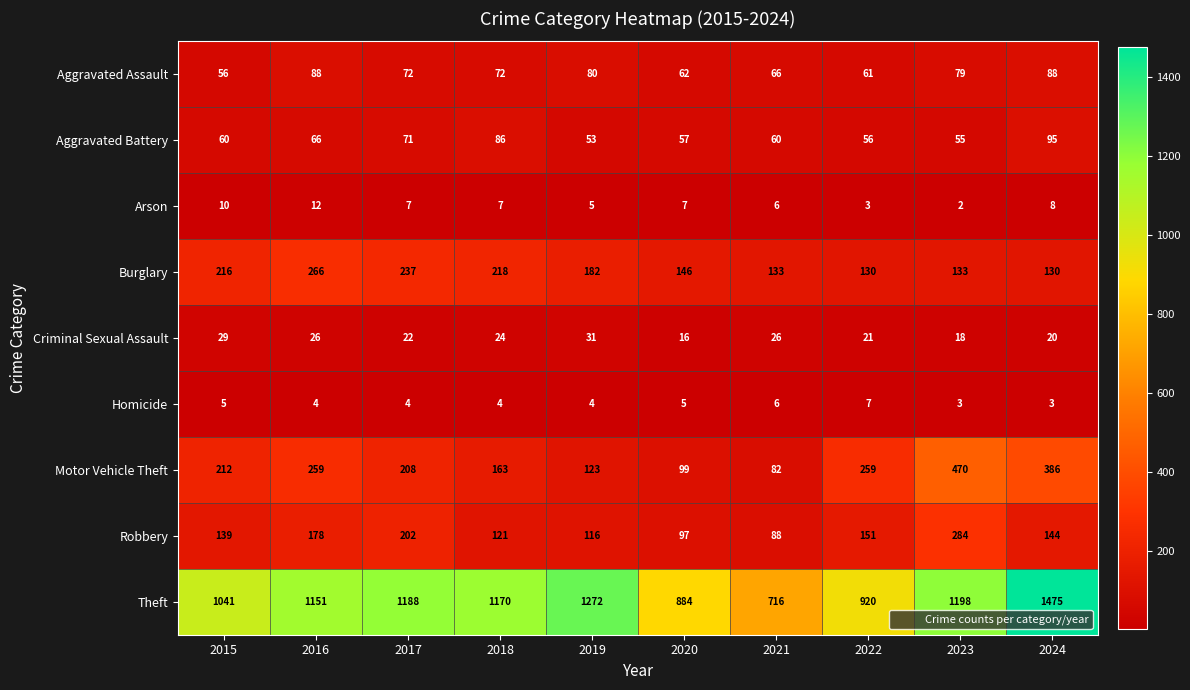

What is the spread (max minus min) of values at 2021?

710